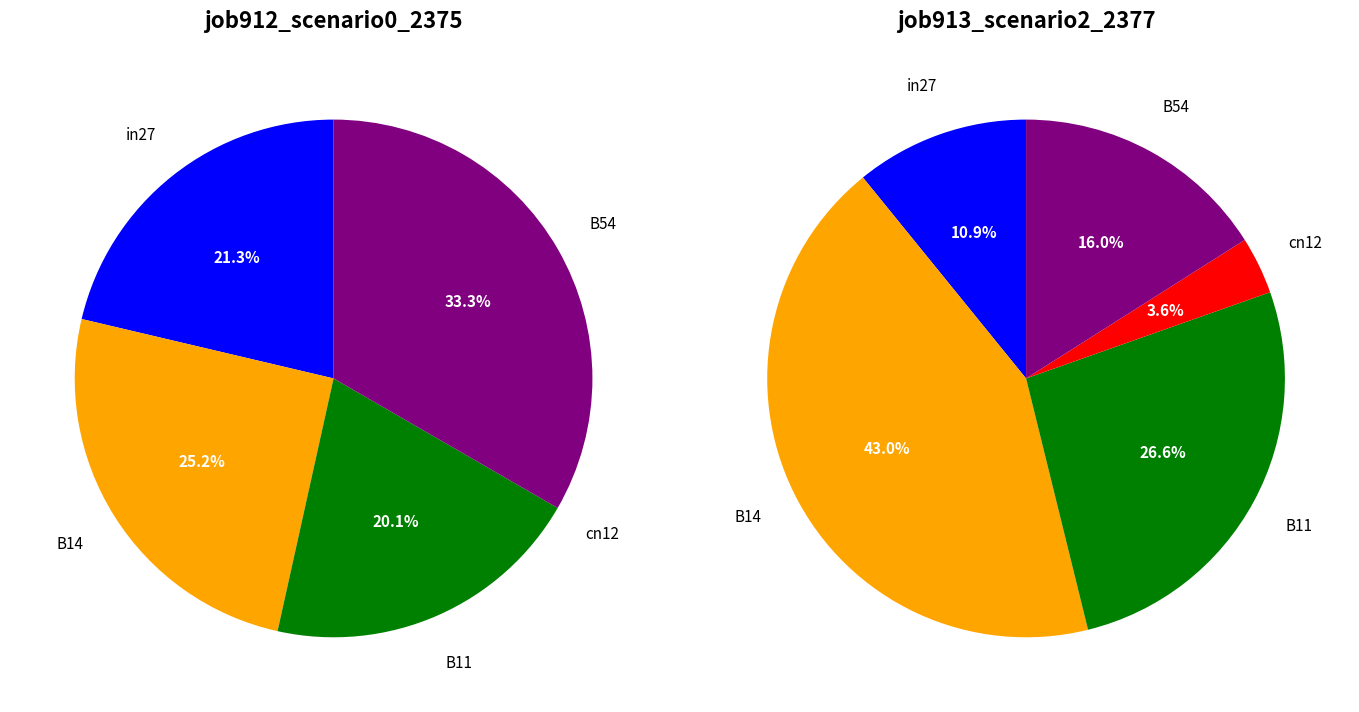

How many slices are in this pie chart?

5